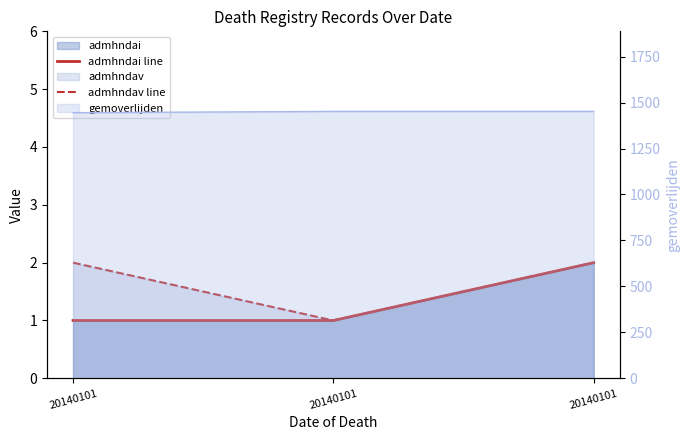

Reading left to right, transcribe all the data shown in this chart.

admhndai line: 1	1	2
admhndav line: 2	1	2